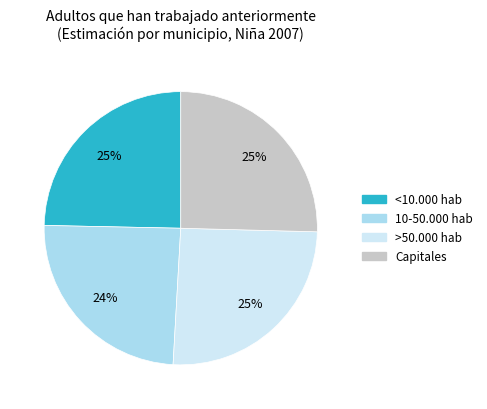

Does Capitales represent more than half of the total?

No